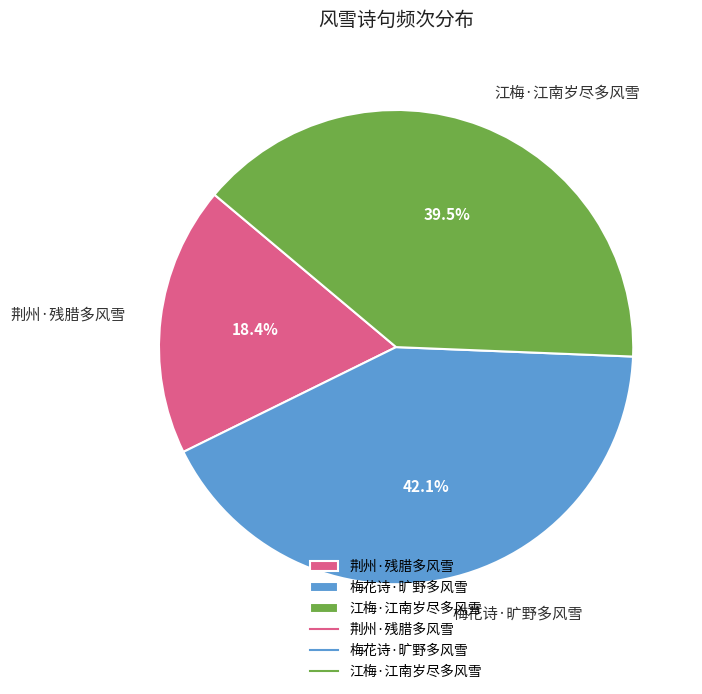

Count the number of slices in the pie.

3